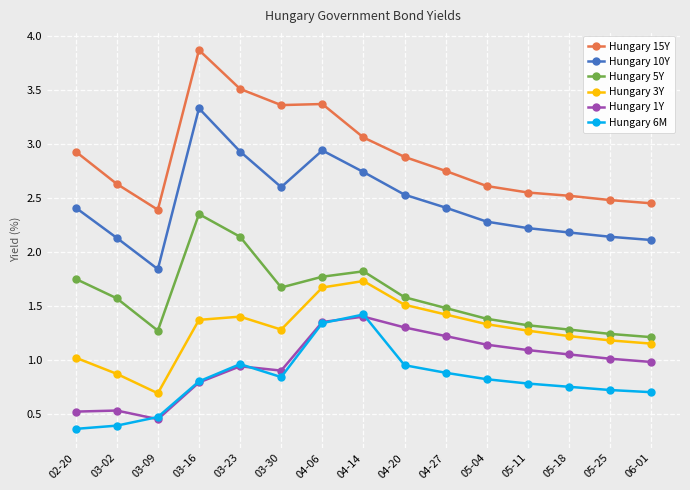

The value of Hungary 15Y at 03-23 is 3.5. True or false?

True